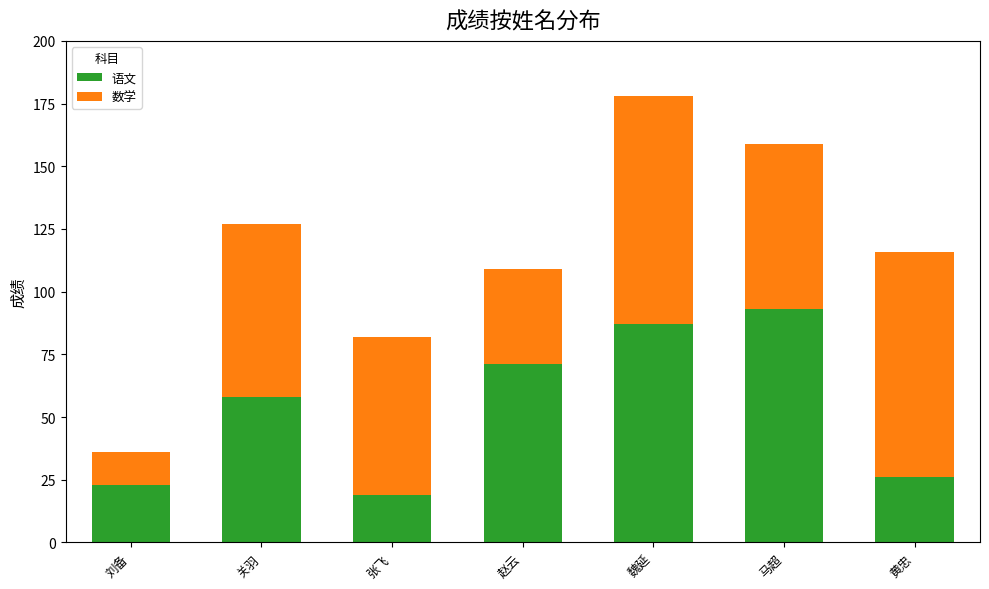

The value of 语文 at 黄忠 is 26. True or false?

True